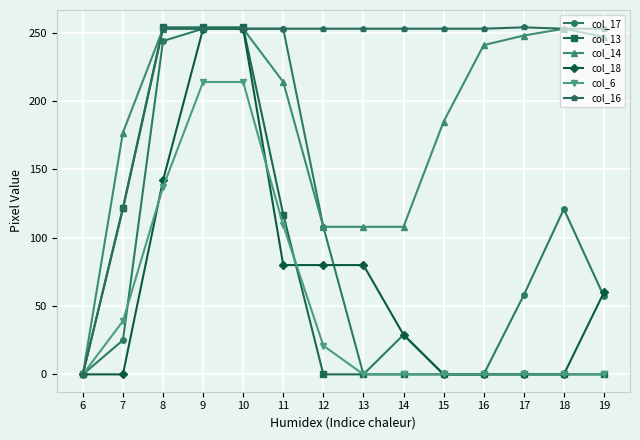

What is the maximum value shown in the chart?

254